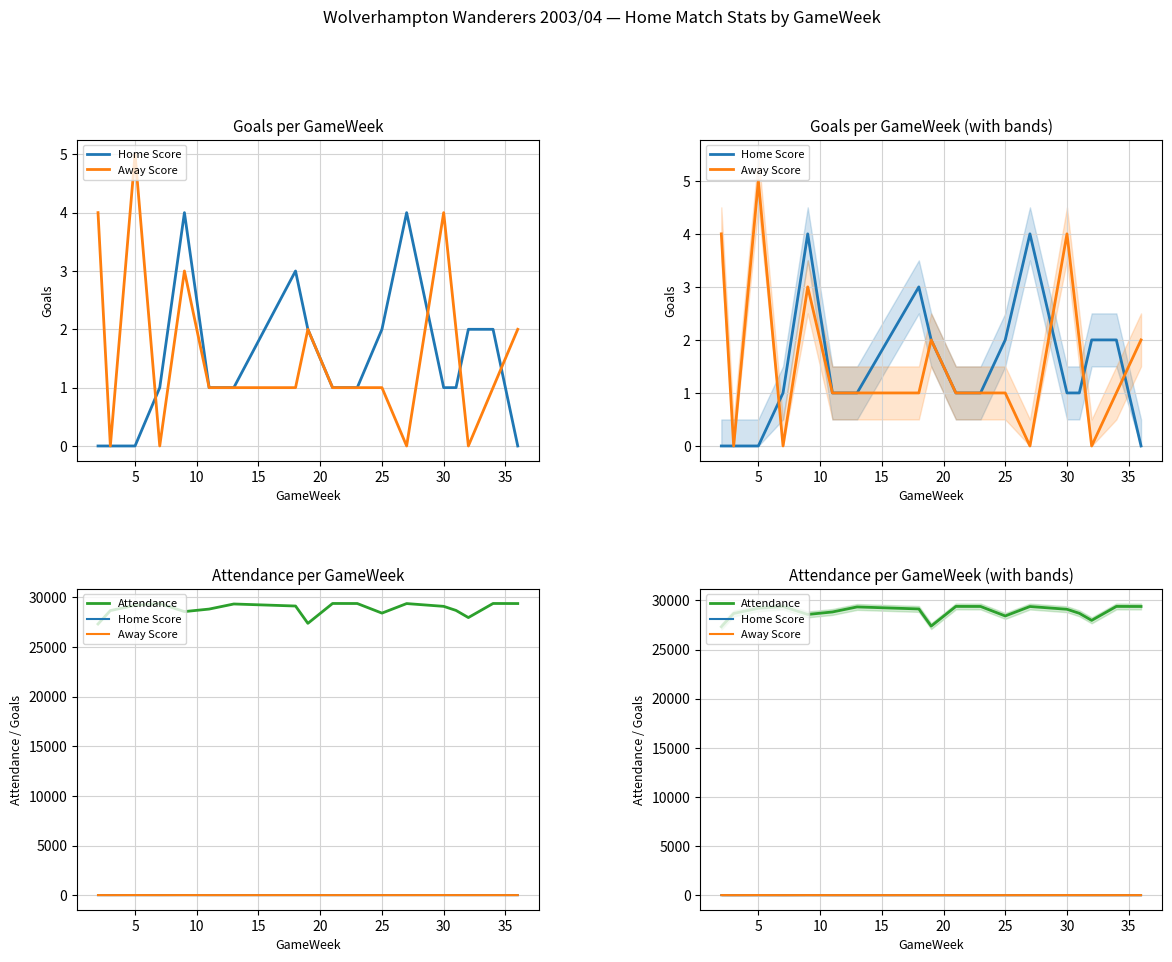

Is this an area chart (filled region under the line)?

No